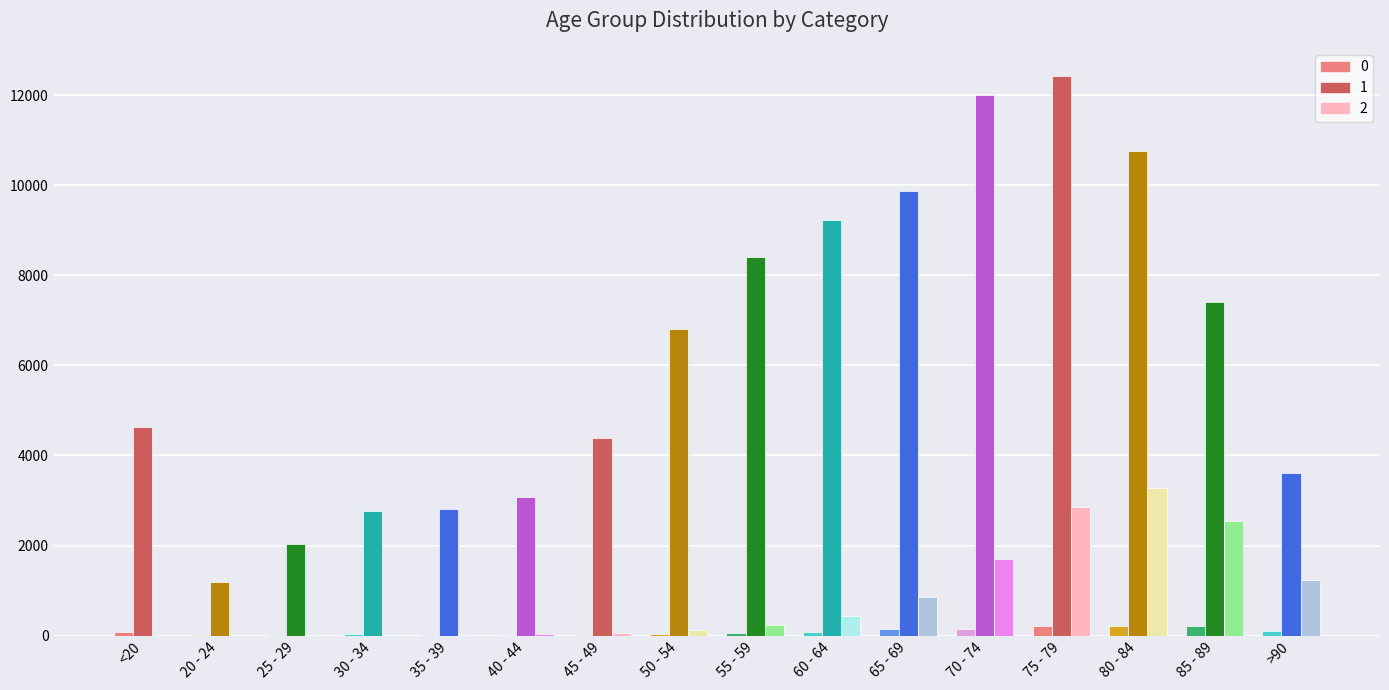

Which label corresponds to the largest value in the chart?

75 - 79